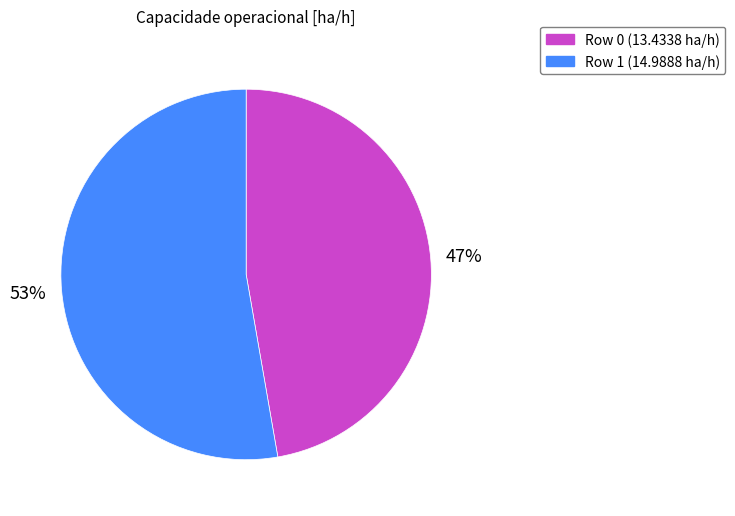

Does Row 1 represent more than half of the total?

Yes